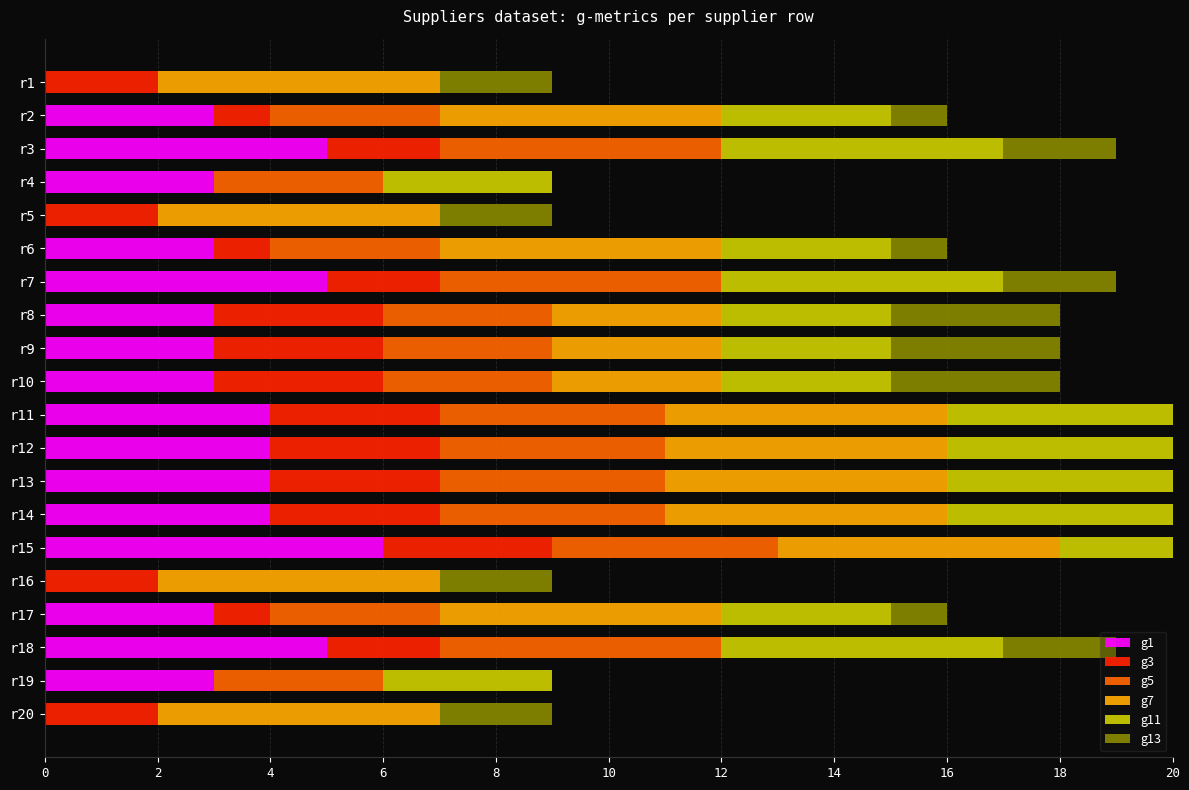

How many bars are there in each group?

6